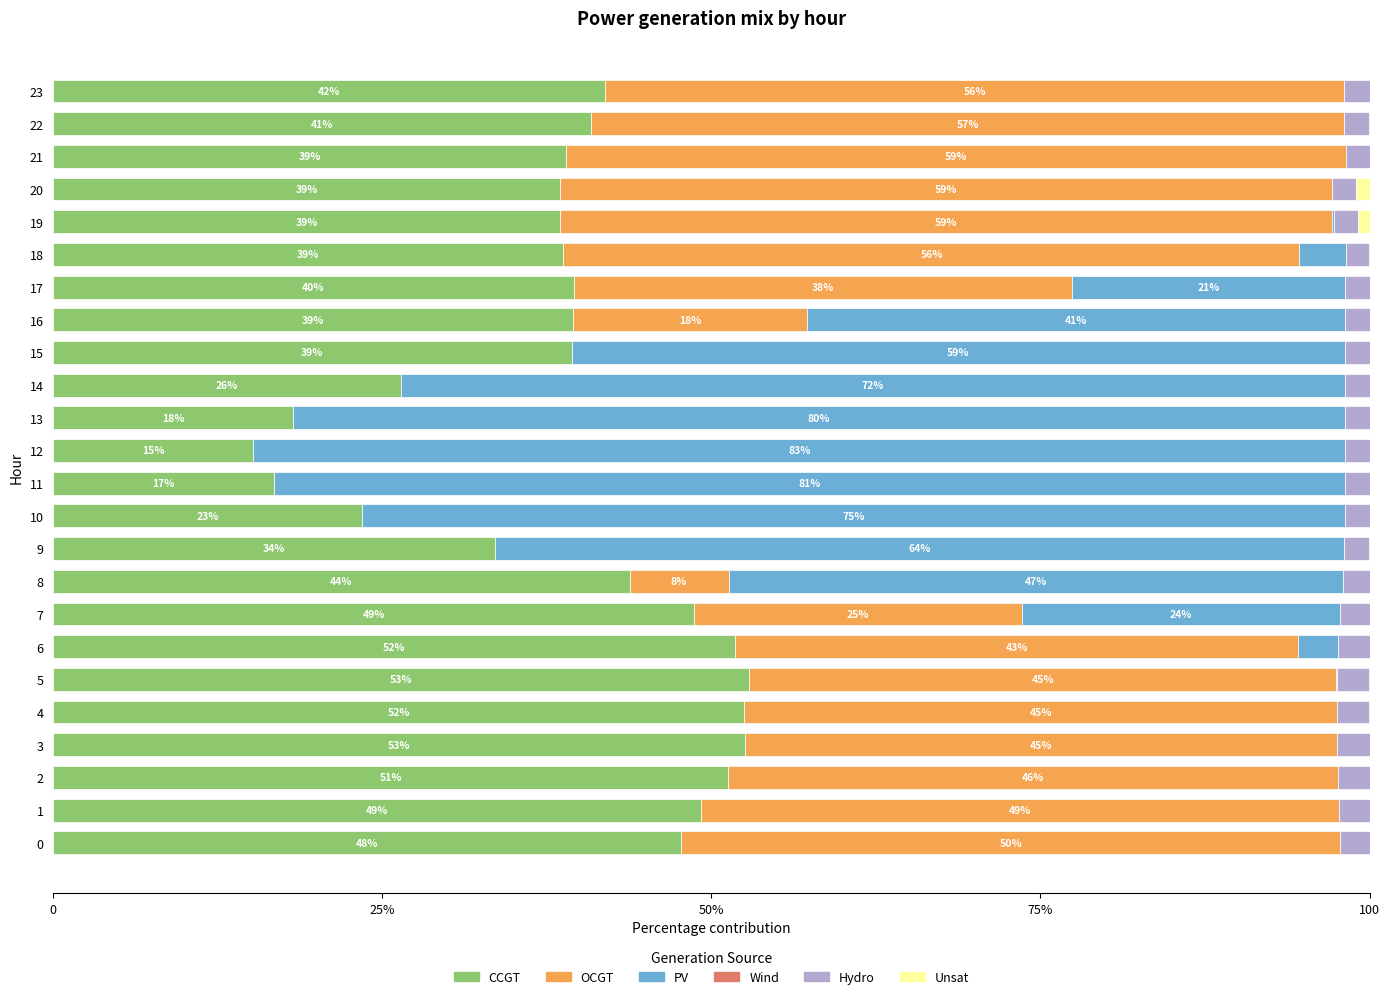

What are all the series names shown in the legend?

CCGT, OCGT, PV, Wind, Hydro, Unsat